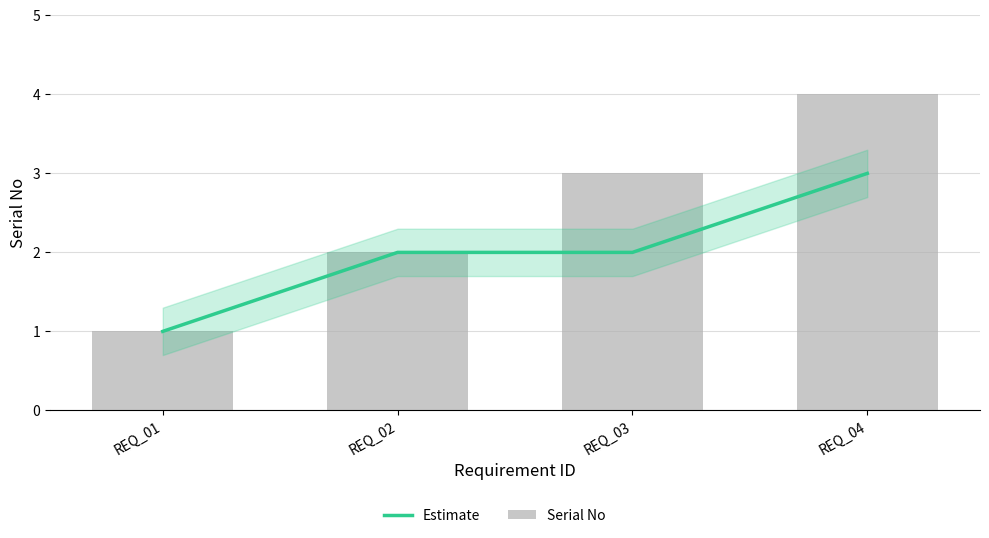

Rank the series by their maximum value, from lowest to highest.

Estimate, Serial No